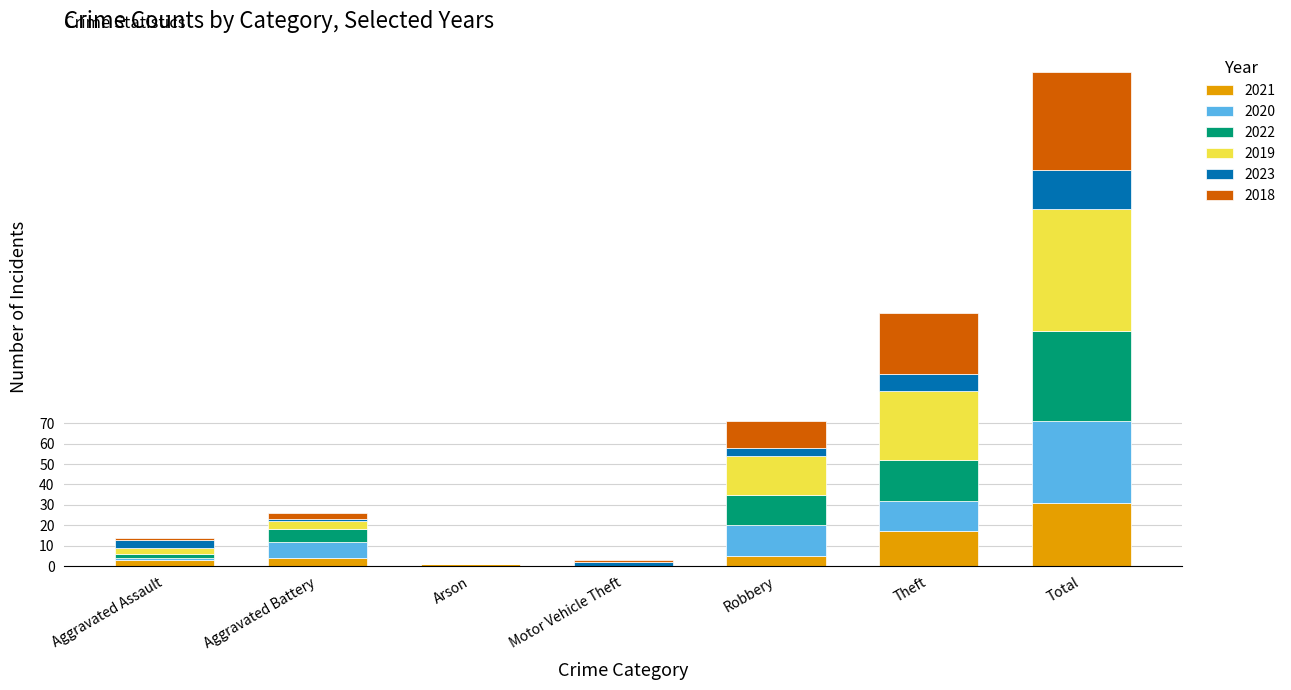

Are the bars horizontal?

No